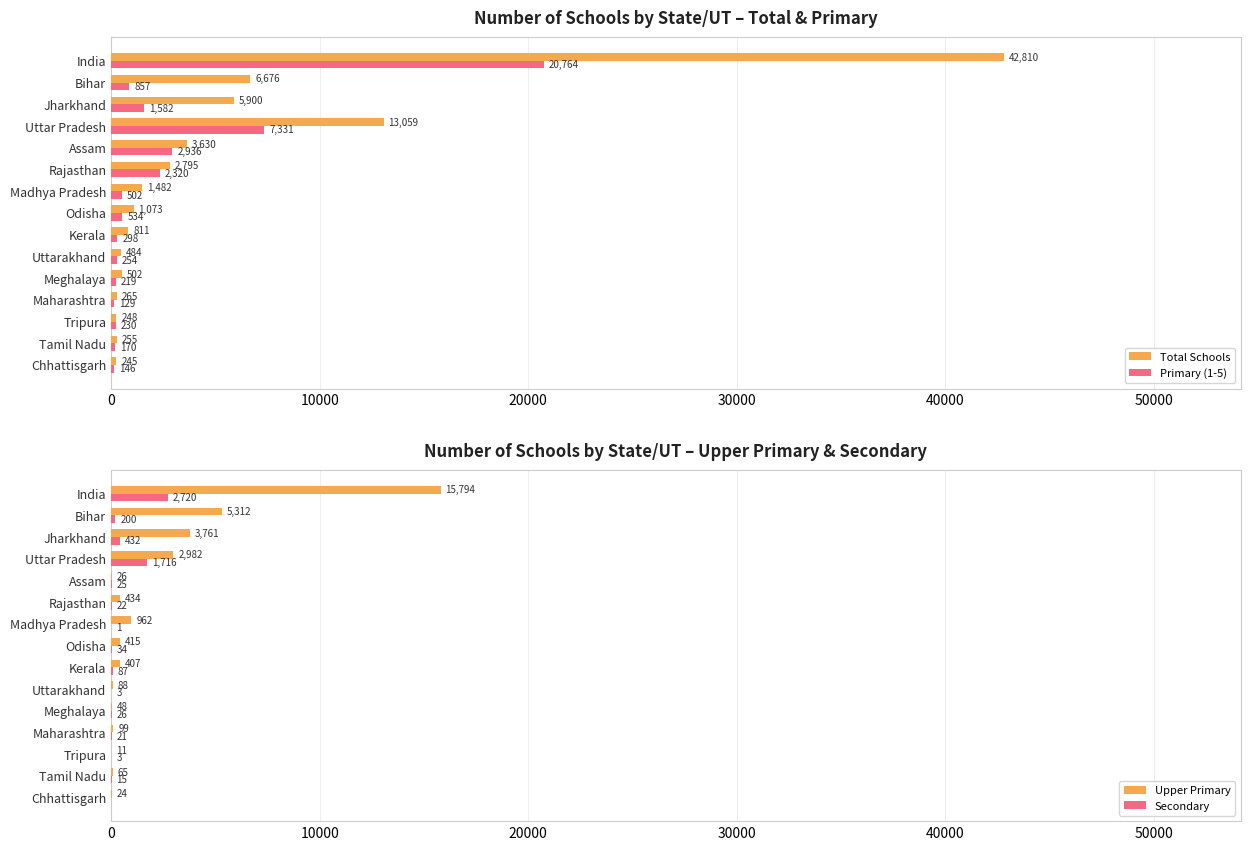

What is the sum of all Total Schools values?

80235